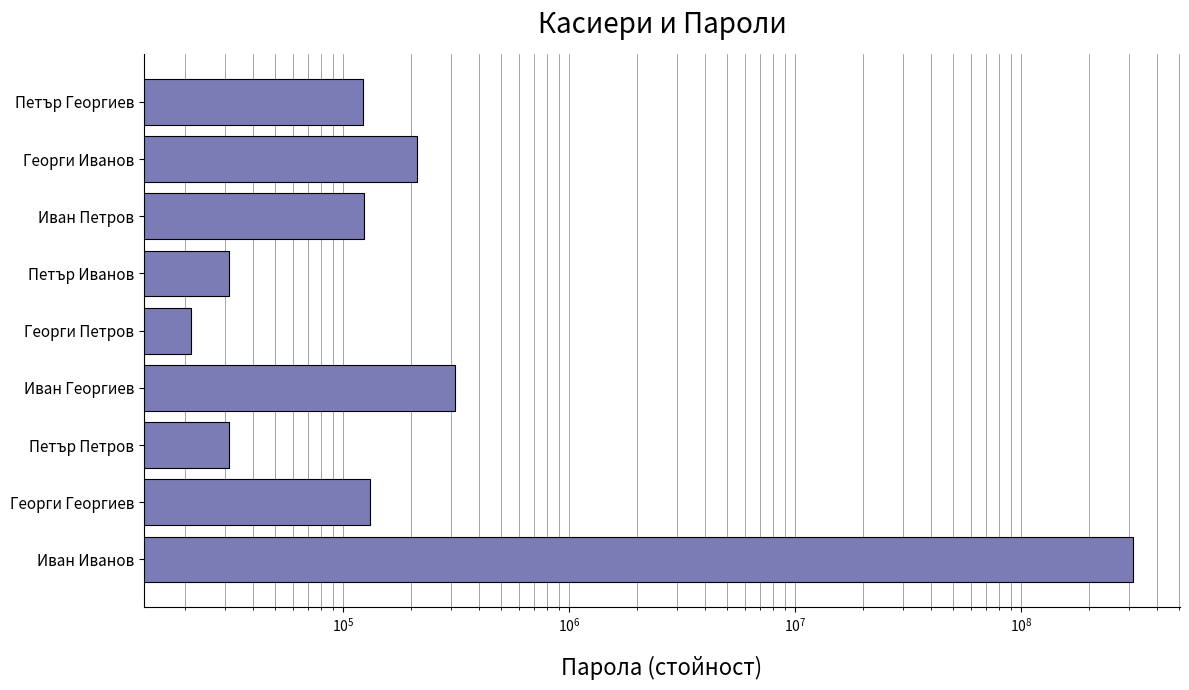

Reading left to right, transcribe all the data shown in this chart.

312312312	132131	31312	312312	21312	31231	123312	213123	123123